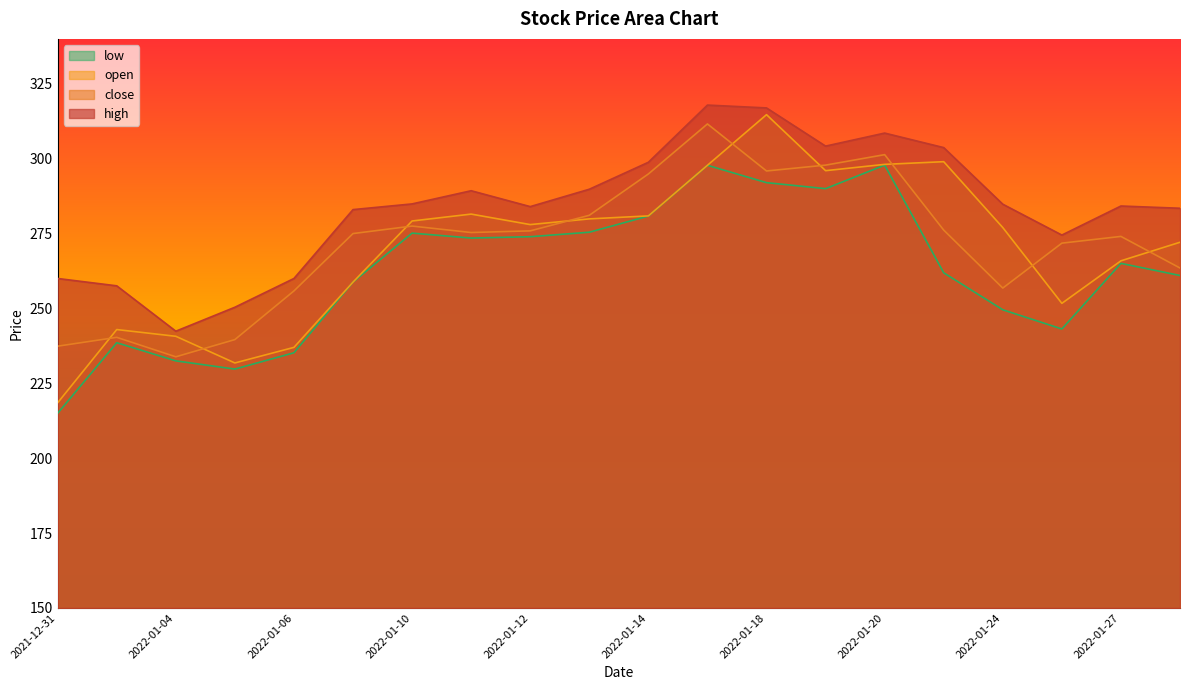

At how many categories does at least one series exceed 297?

6